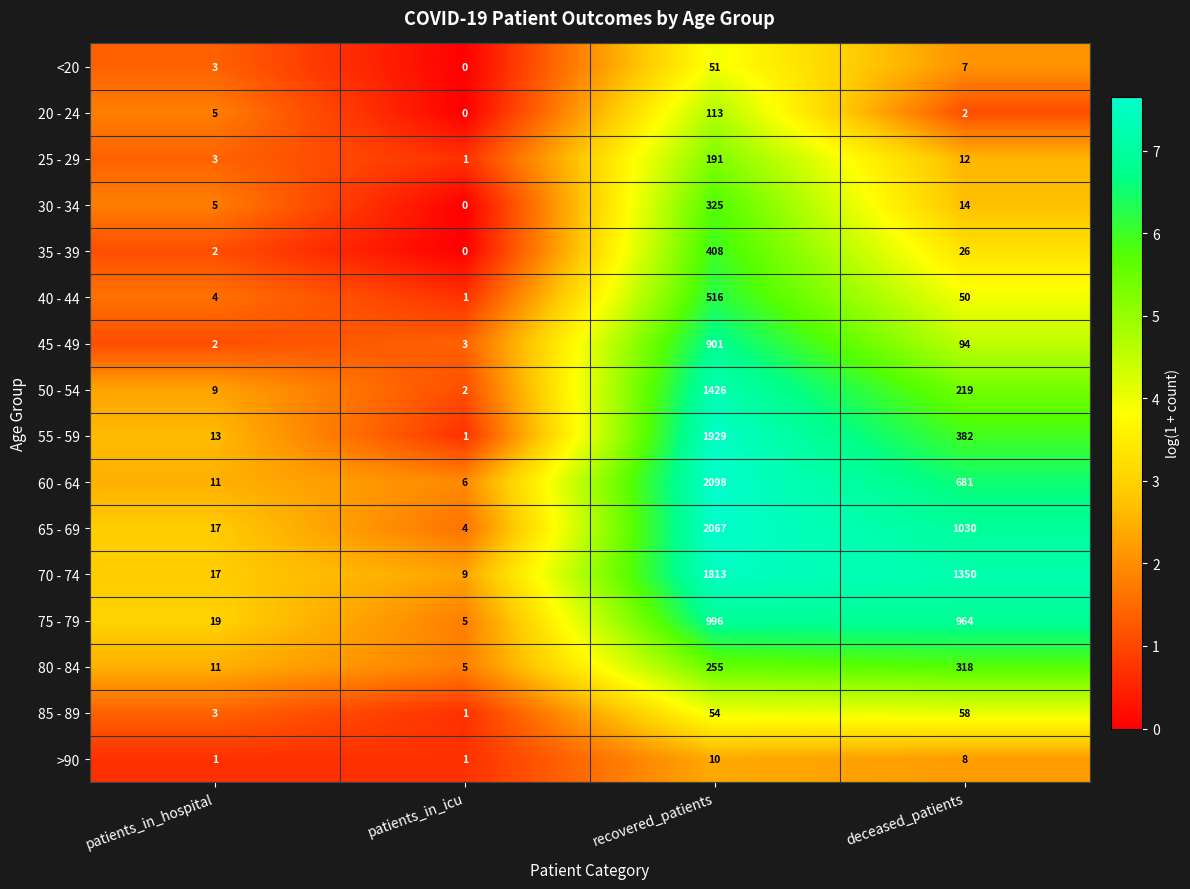

Which series has the largest range (max minus min)?

60 - 64